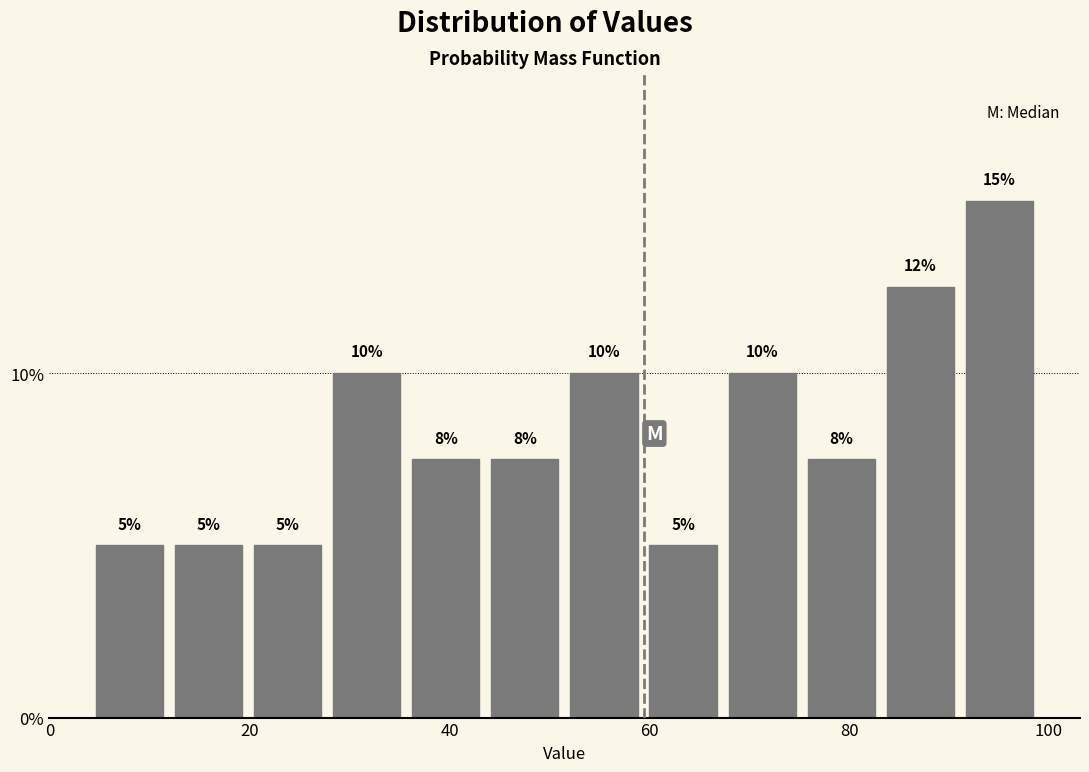

Read against the x-axis, roughly where is the centre of the tallest bar?

96